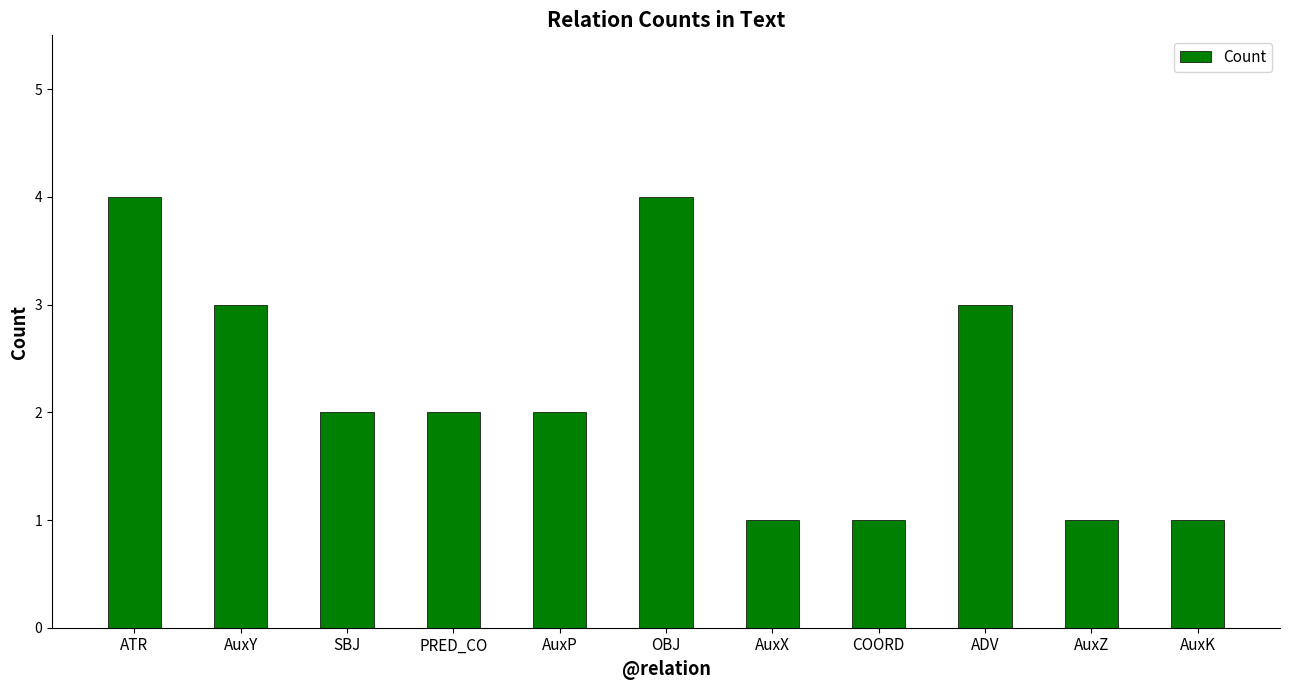

What is the ratio of the value at ATR to the value at OBJ?

1.0